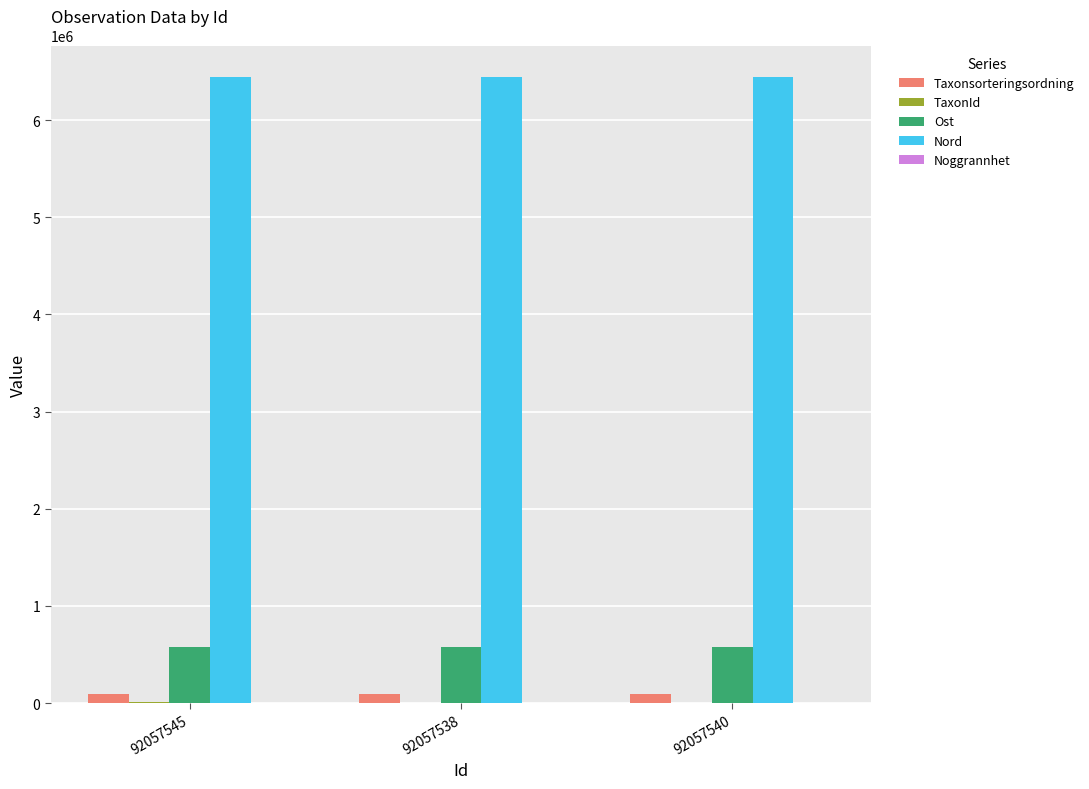

What is the sum of the Ost values at 92057540 and 92057545?

1155370